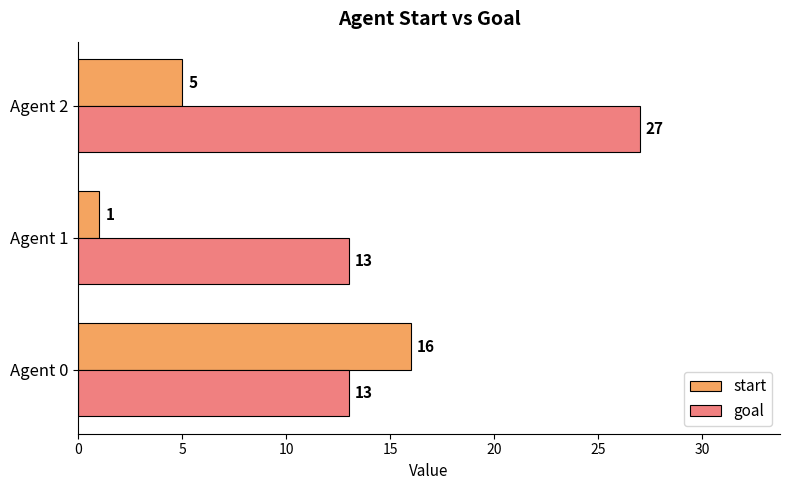

True or false: start has a value of 5 at Agent 2.

True